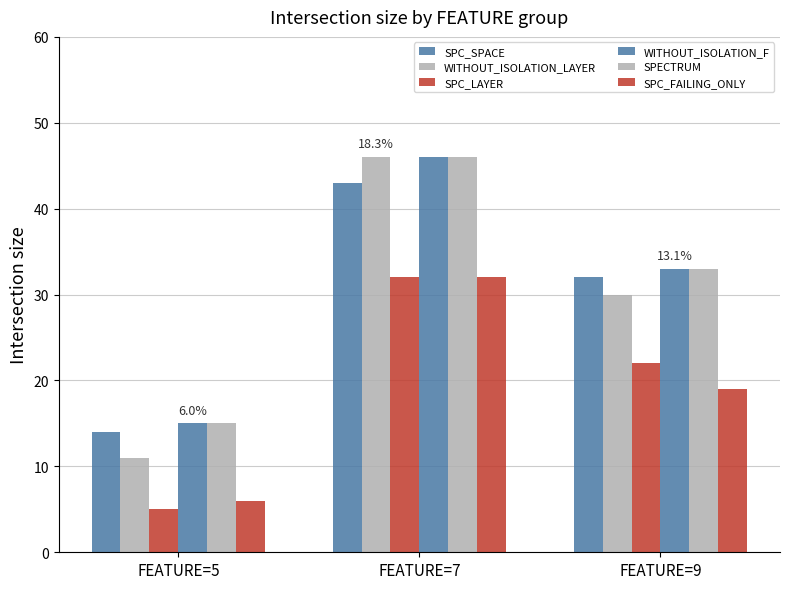

Which label corresponds to the largest value in the chart?

FEATURE=7